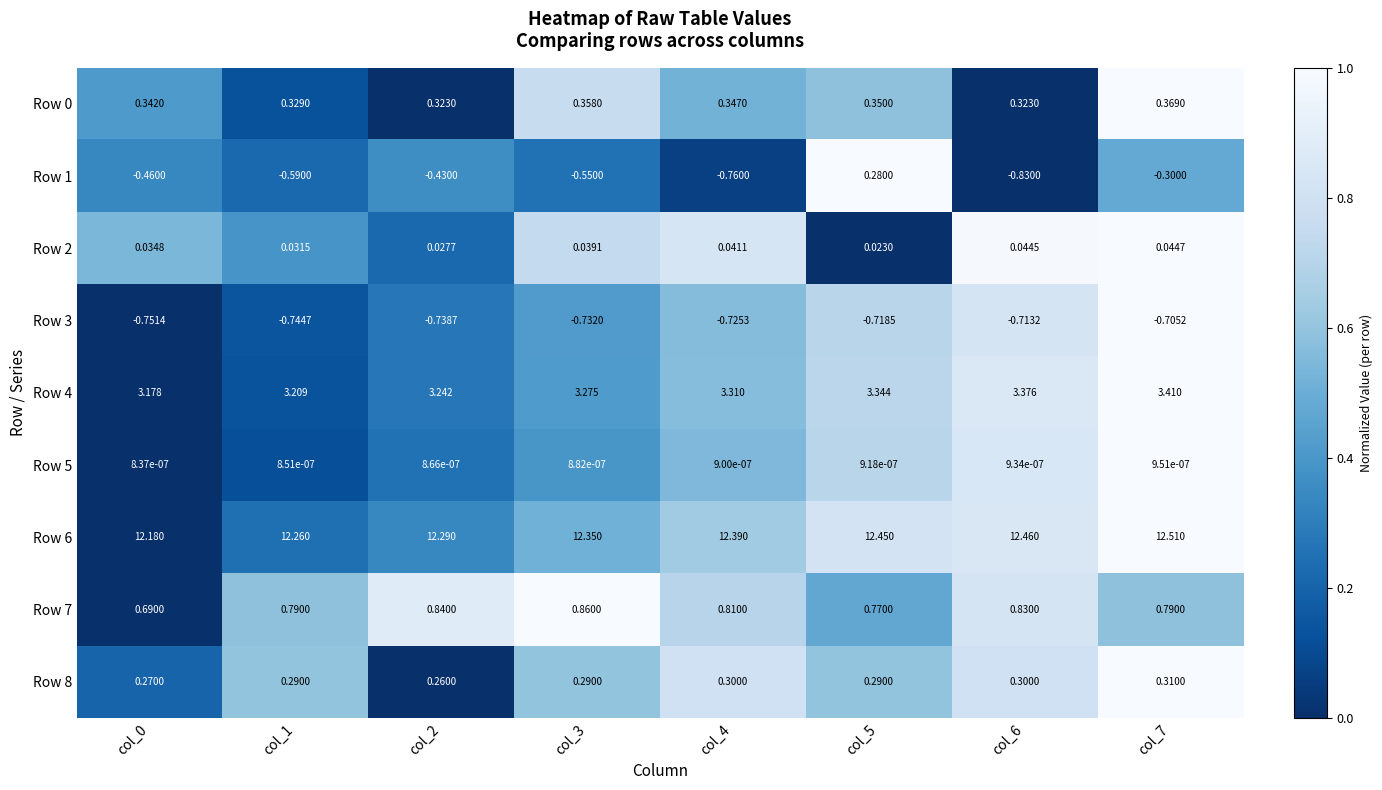

Is the value of Row 4 at col_2 greater than the value of Row 6 at col_1?

No